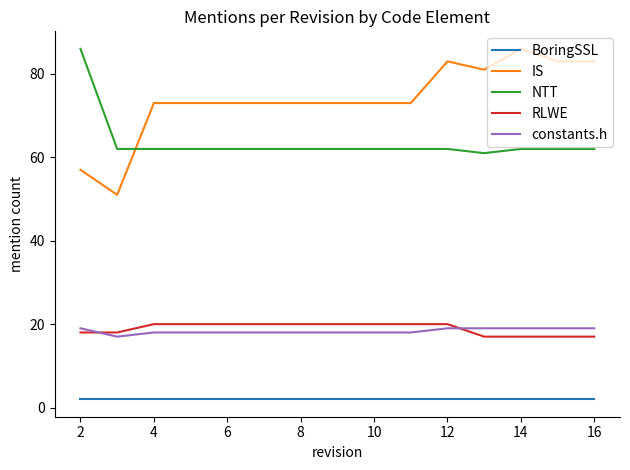

True or false: constants.h and IS cross at least once.

False